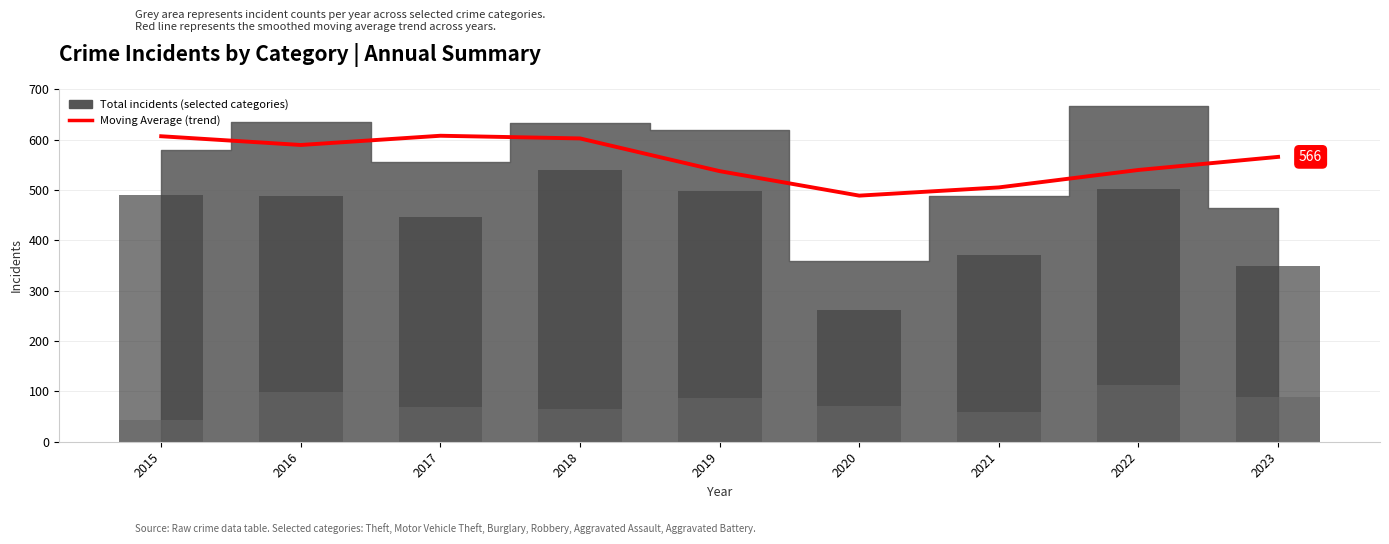

How many data points does each series have?

9